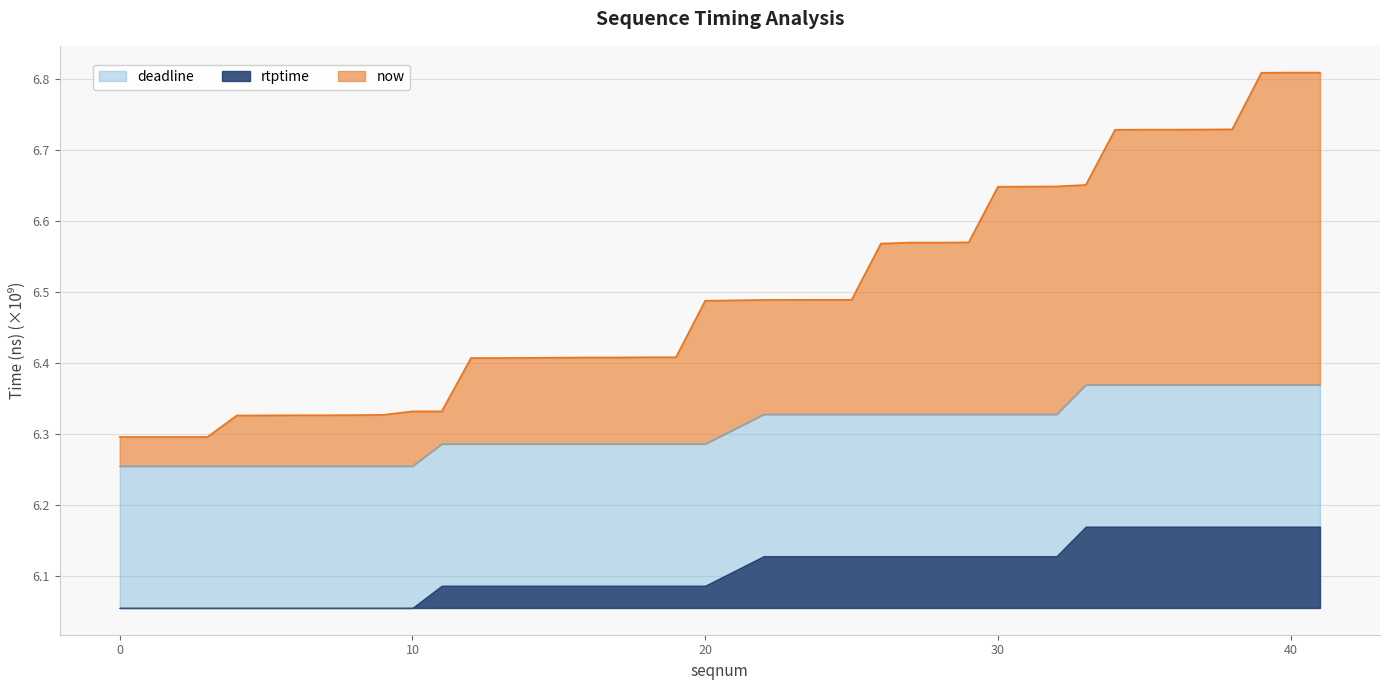

Between 1 and 12, which series saw the biggest shift?

now